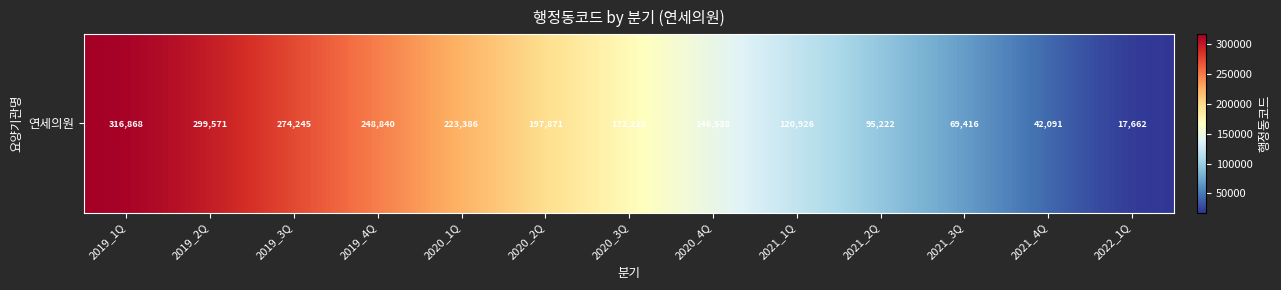

List the labels in order of value, largest first.

2019_1Q, 2019_2Q, 2019_3Q, 2019_4Q, 2020_1Q, 2020_2Q, 2020_3Q, 2020_4Q, 2021_1Q, 2021_2Q, 2021_3Q, 2021_4Q, 2022_1Q